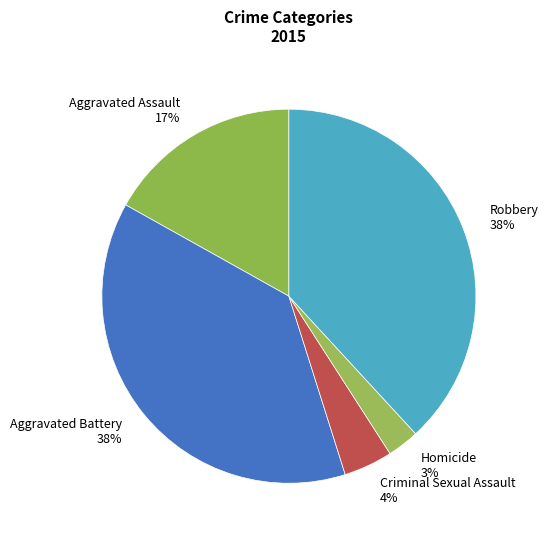

Between Criminal Sexual Assault and Aggravated Assault, which is larger?

Aggravated Assault